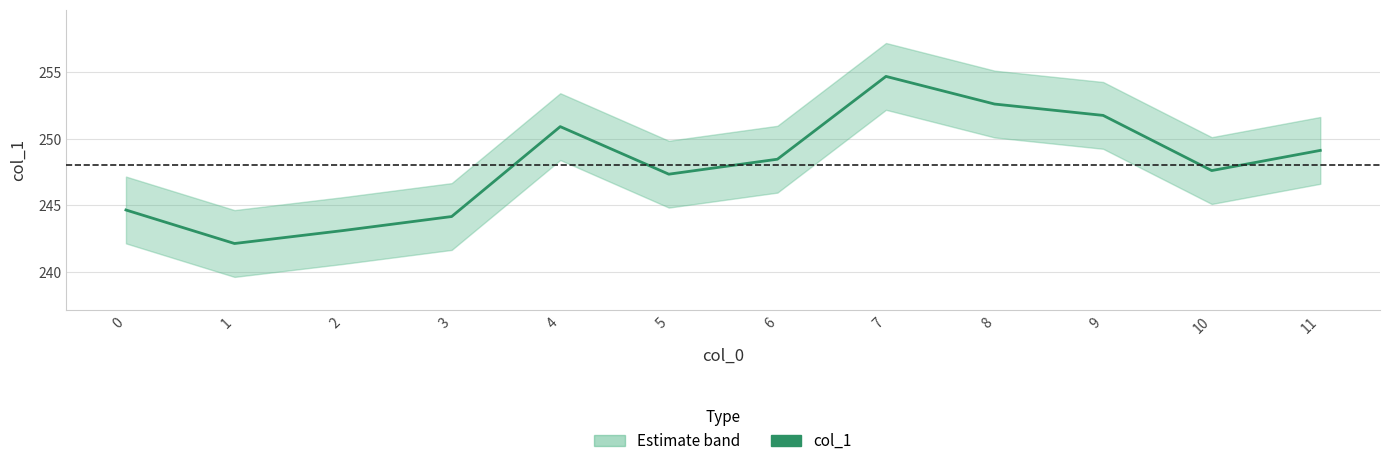

Which label corresponds to the largest value in the chart?

7